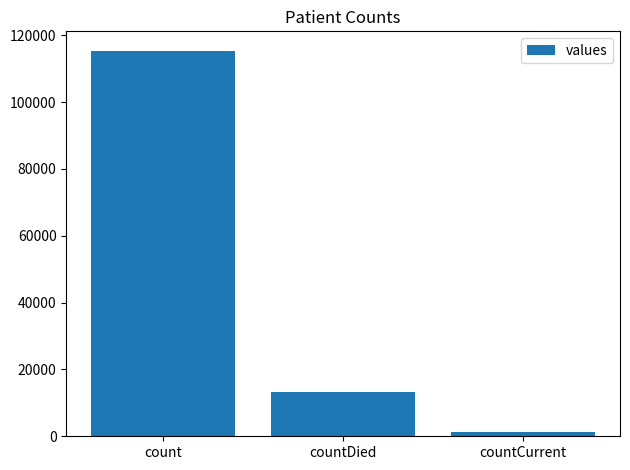

Are the bars grouped side by side (vs. stacked)?

No